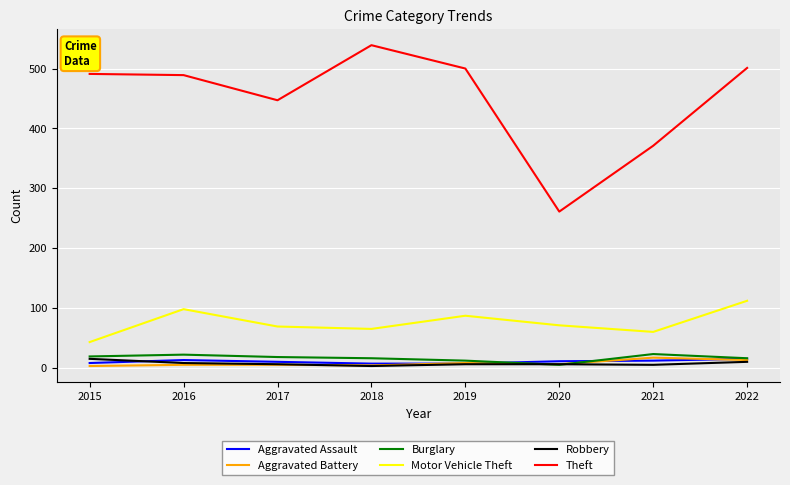

What is the difference between the maximum and minimum values in the Robbery series?

12